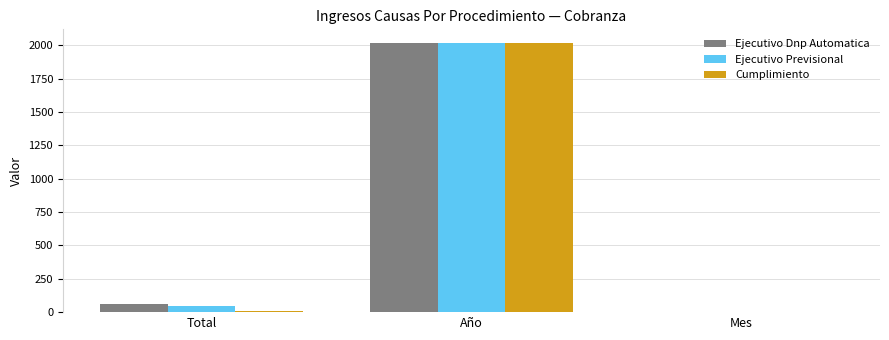

What is the sum of all Ejecutivo Previsional values?

2070